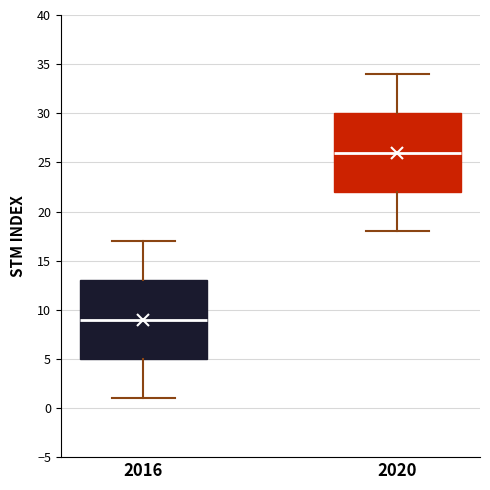

Which box has the lowest median line?

2016